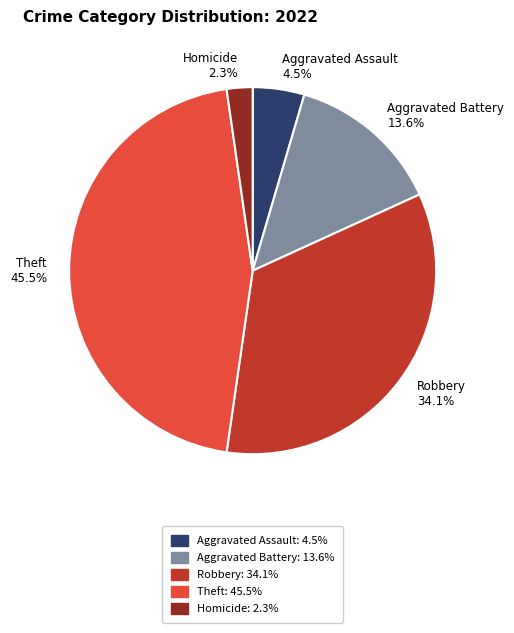

To the nearest percent, what is the average slice percentage?

20%